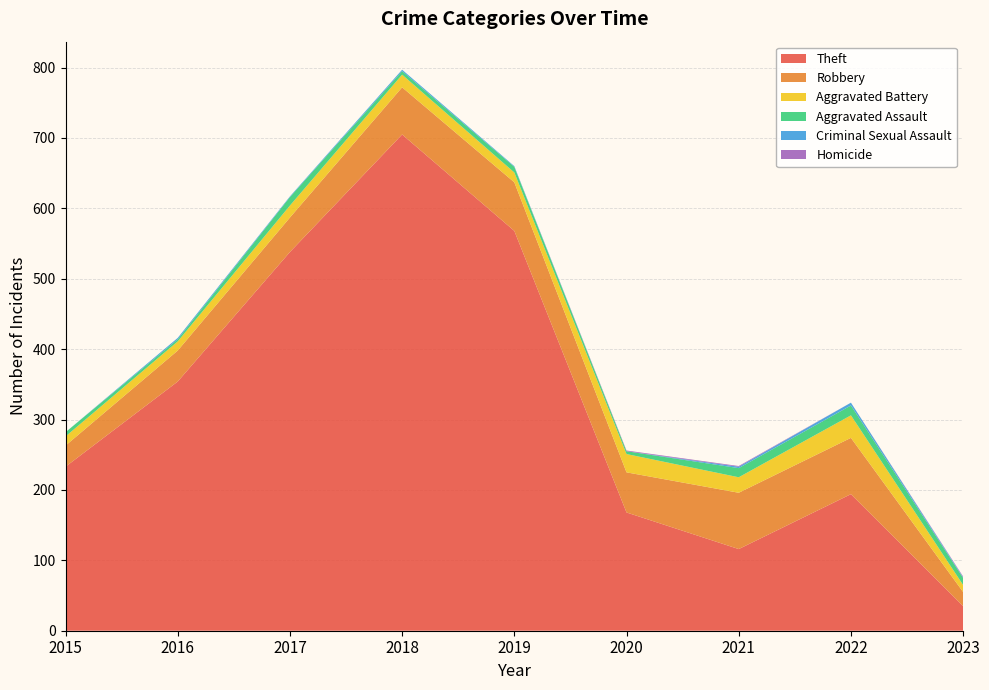

Reading left to right, transcribe all the data shown in this chart.

Theft: 2015=233	2016=354	2017=538	2018=705	2019=568	2020=168	2021=116	2022=194	2023=35
Robbery: 2015=30	2016=44	2017=49	2018=67	2019=69	2020=57	2021=80	2022=80	2023=20
Aggravated Battery: 2015=13	2016=13	2017=17	2018=18	2019=14	2020=26	2021=22	2022=32	2023=10
Aggravated Assault: 2015=6	2016=3	2017=12	2018=5	2019=8	2020=4	2021=13	2022=14	2023=10
Criminal Sexual Assault: 2015=0	2016=2	2017=1	2018=2	2019=1	2020=0	2021=2	2022=4	2023=1
Homicide: 2015=0	2016=0	2017=0	2018=0	2019=0	2020=1	2021=1	2022=0	2023=1